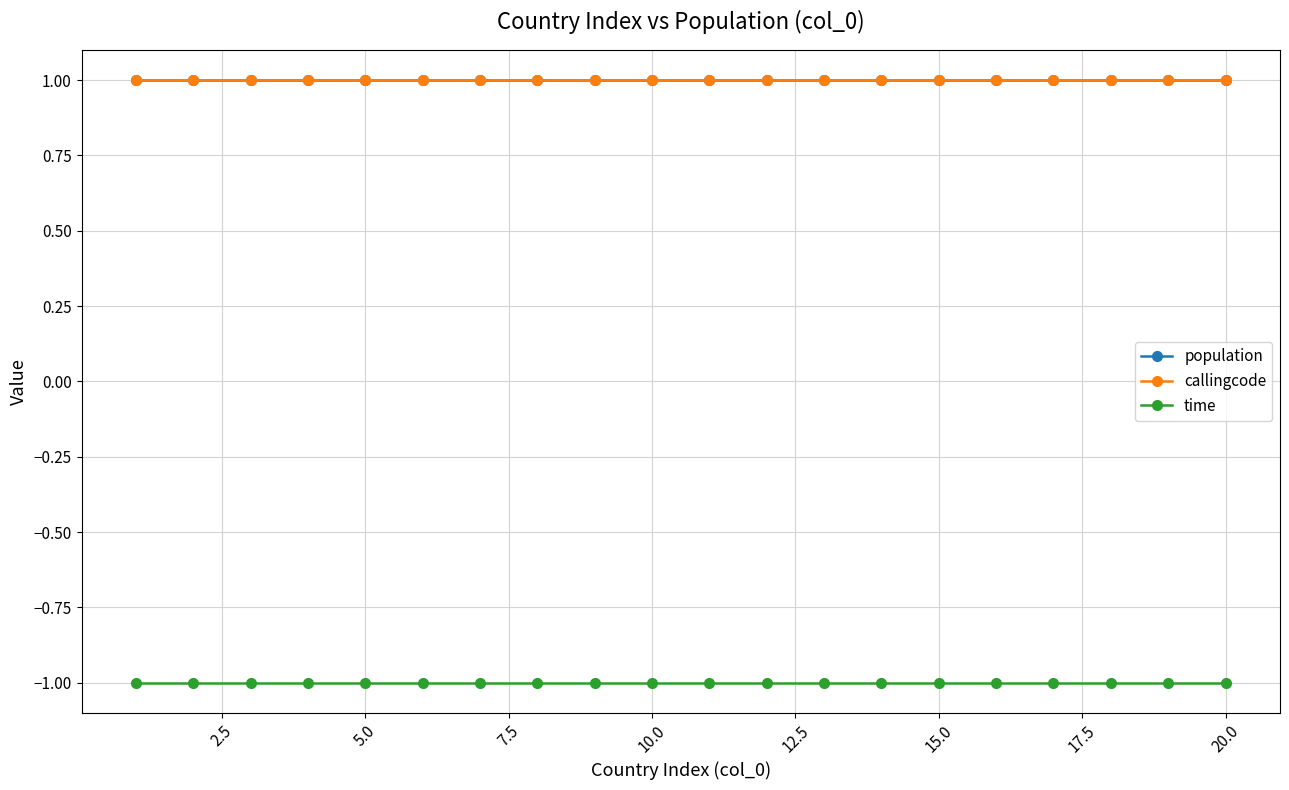

How many lines are shown in the chart?

3